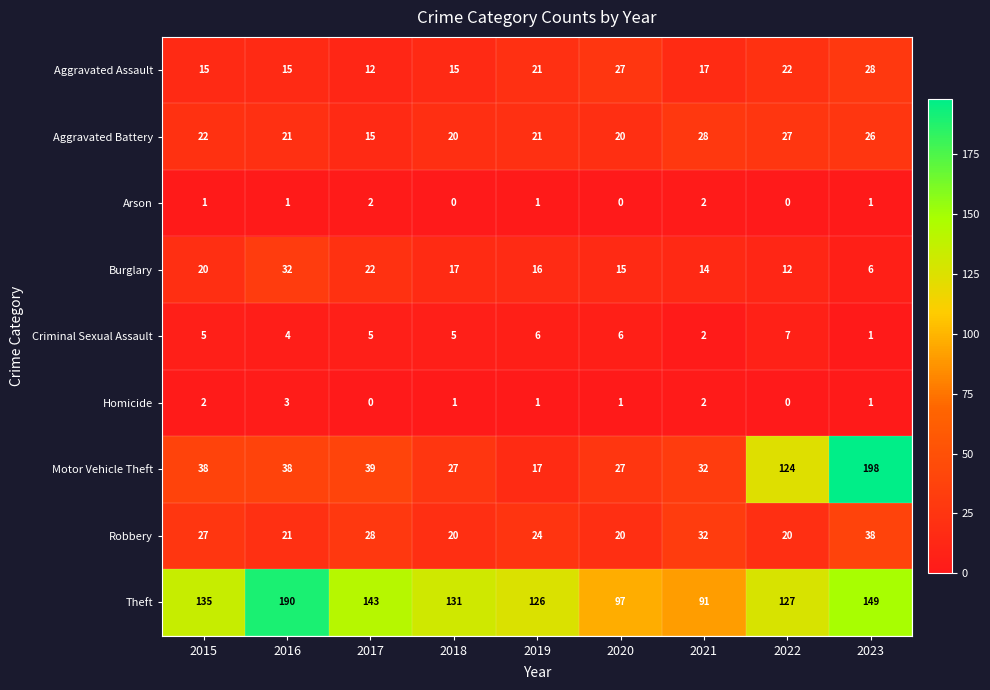

Which label corresponds to the largest value in the chart?

2023